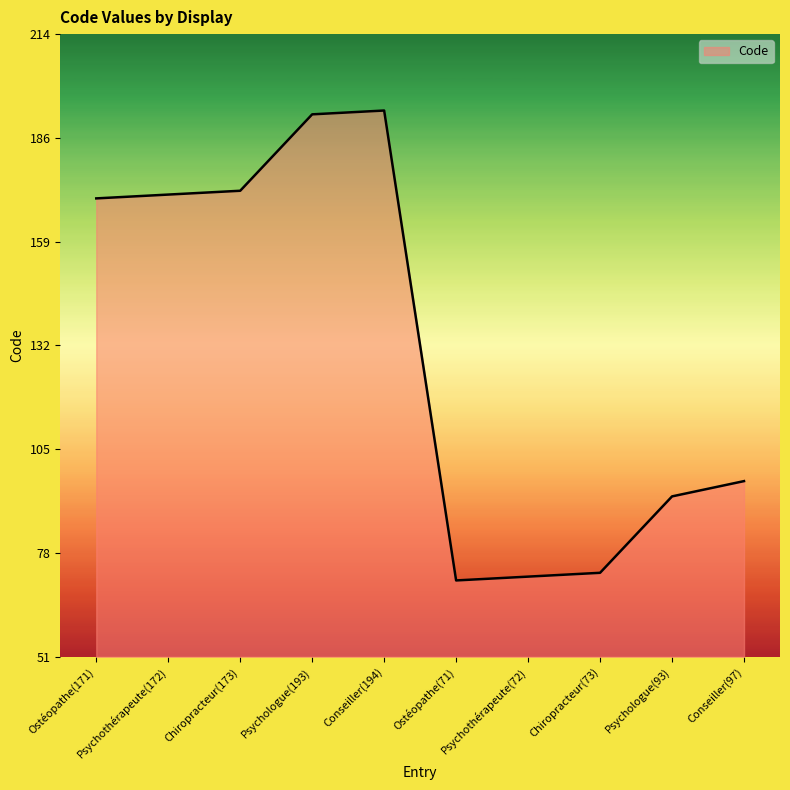

At which label is the value closest to 132?

Conseiller(97)